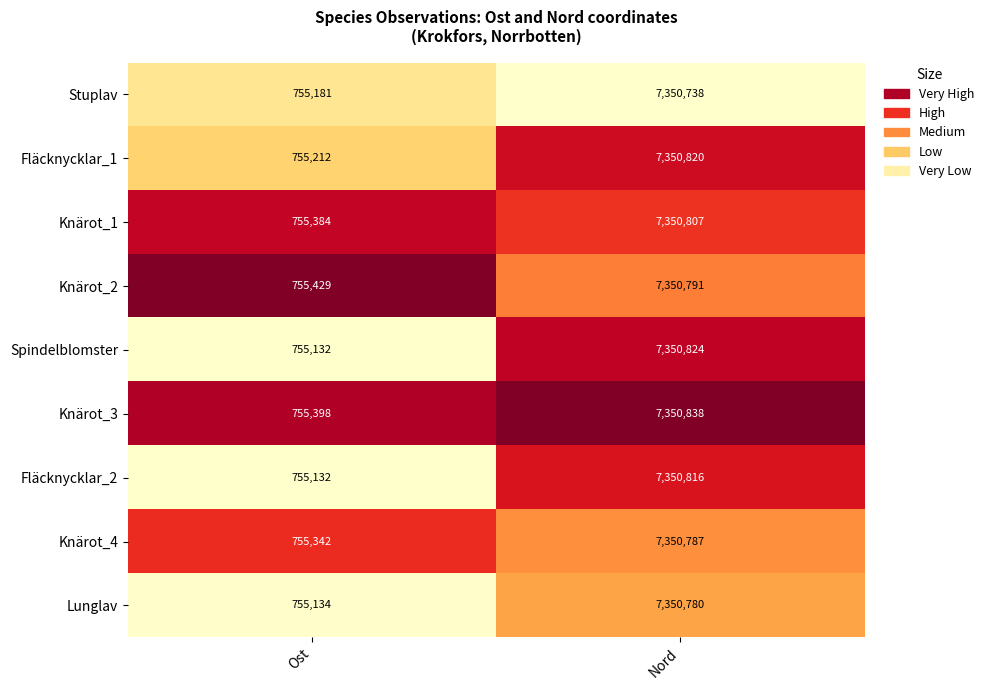

Which series has the largest total across all categories?

Knärot_3